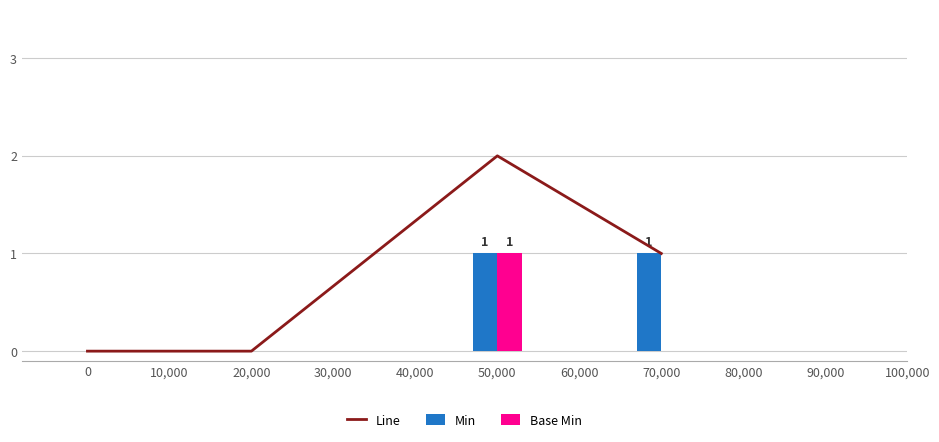

List the series in order of their overall mean, lowest first.

Base Min, Min, Line